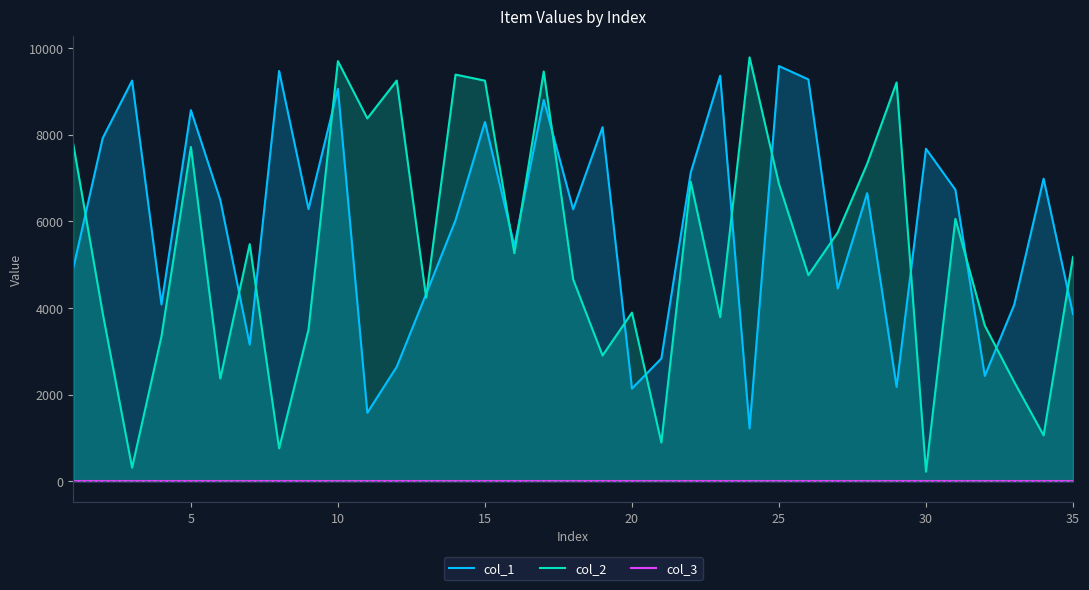

At which category is the sum across all series the highest?

10